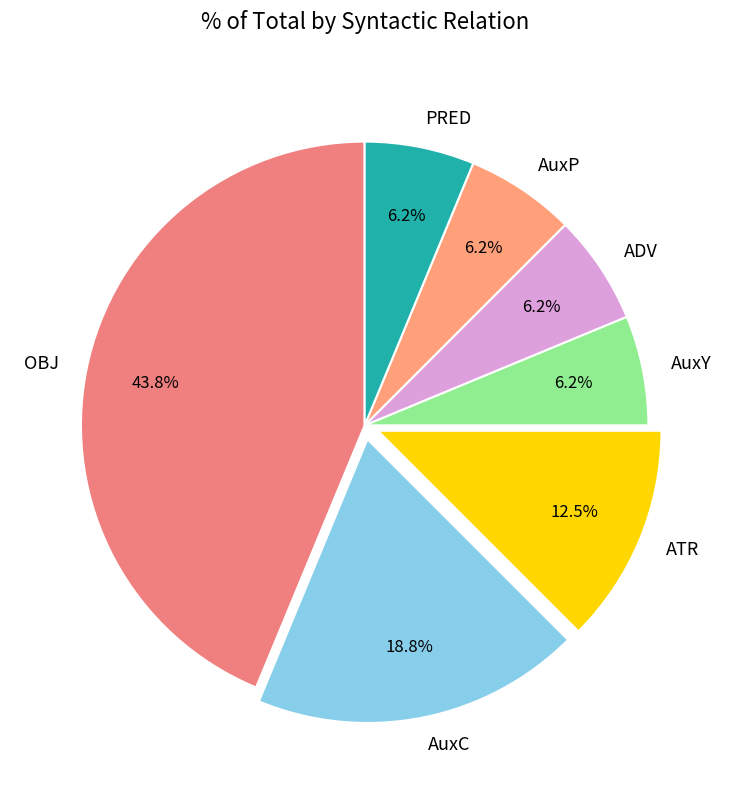

What percentage is the AuxY slice, to the nearest percent?

6%